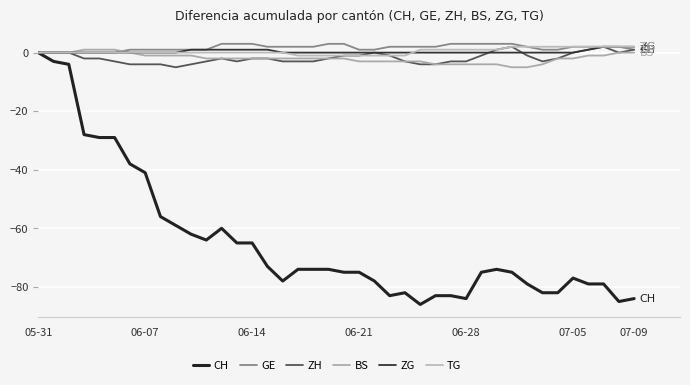

At which category does CH reach its first local valley?

11